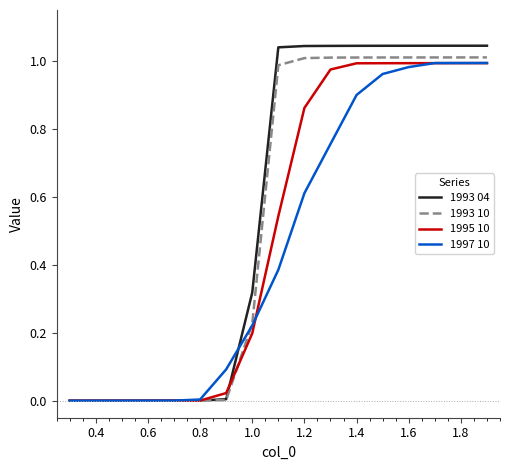

Count the number of data series in this chart.

4